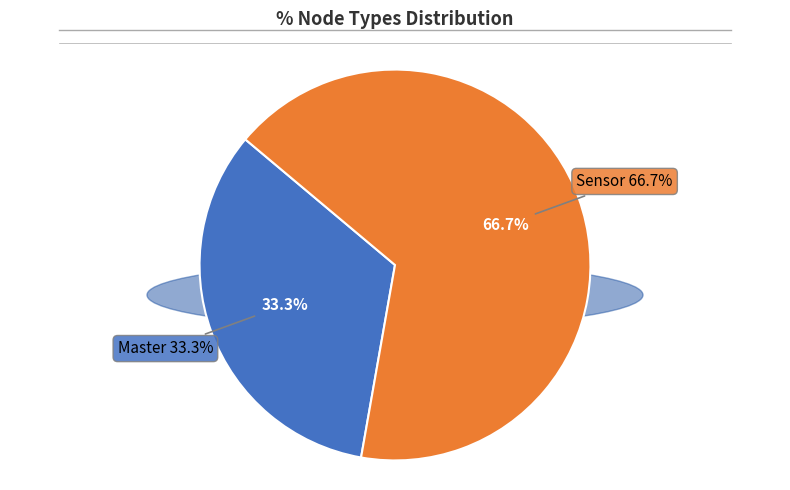

To the nearest percent, what percentage of the pie is Sensor?

67%